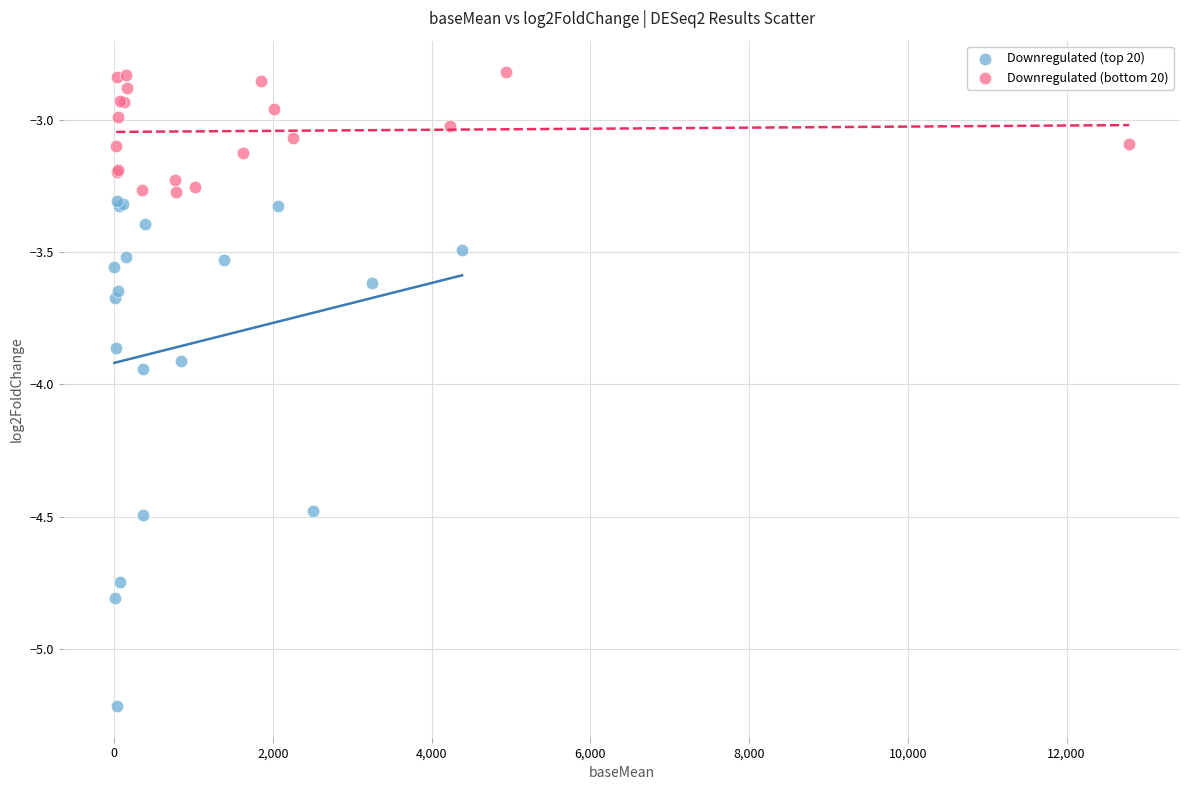

Which series reaches the minimum Y coordinate?

Downregulated (top 20)